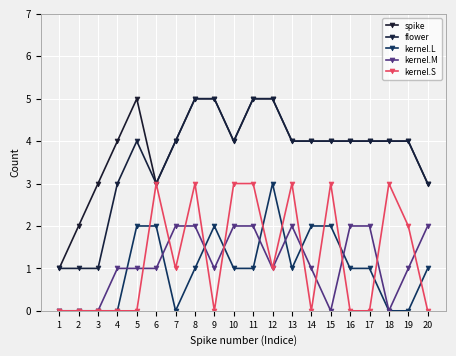

Count the kernel.S values in the range 0 to 3.

20